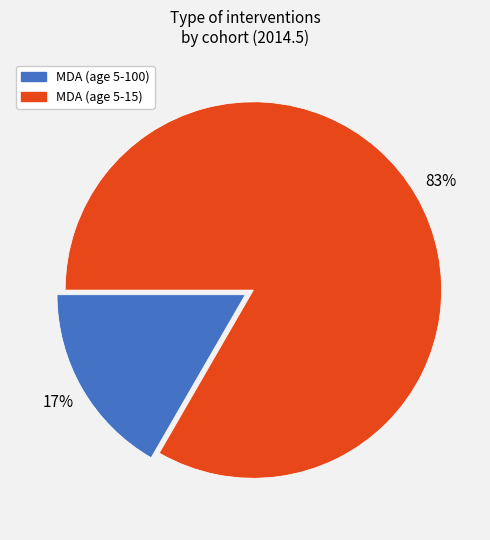

Which slice is the smallest?

MDA (age 5-100)